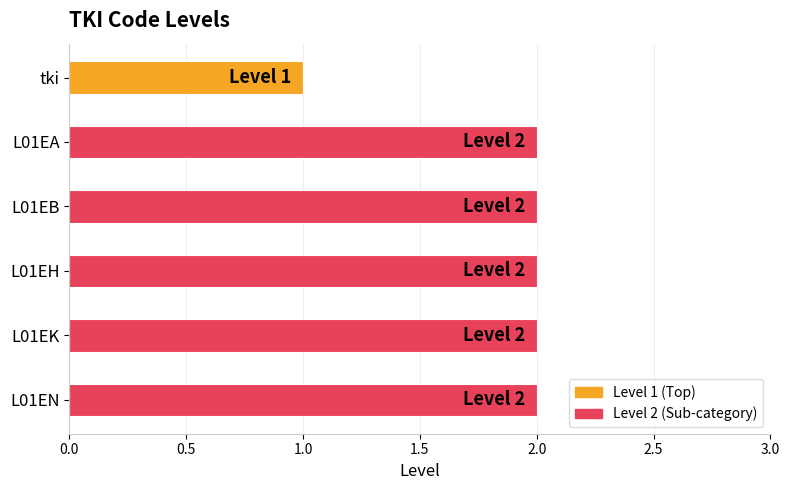

Is it true that the value at L01EK is 1?

False